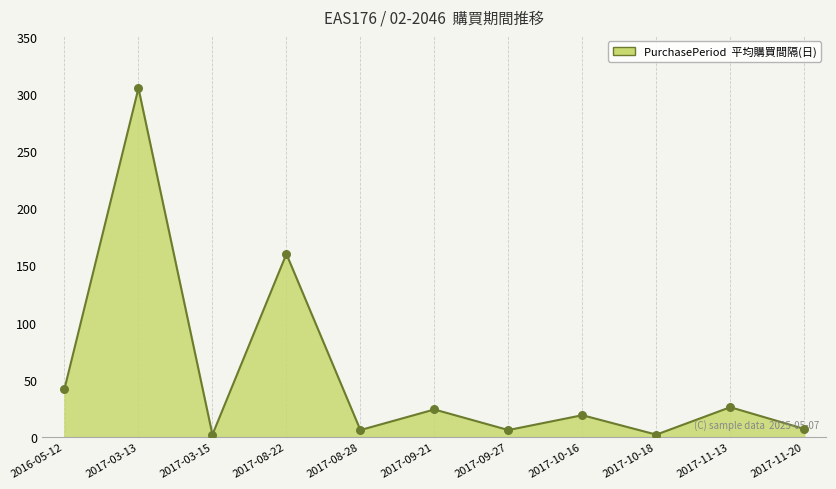

What is the ratio of the value at 2017-09-27 to the value at 2017-10-18?

3.0